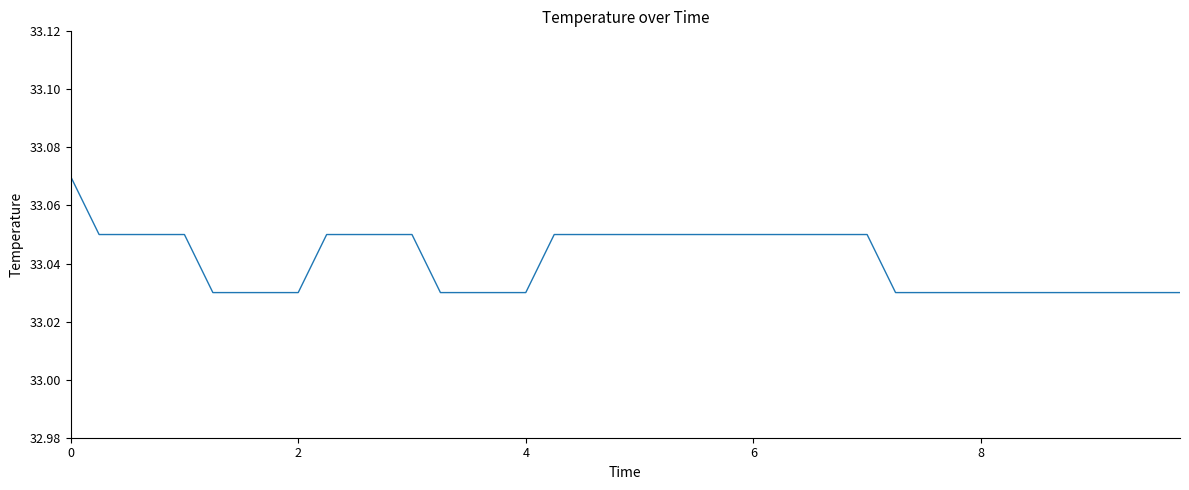

How many values are between 33 and 34?

40